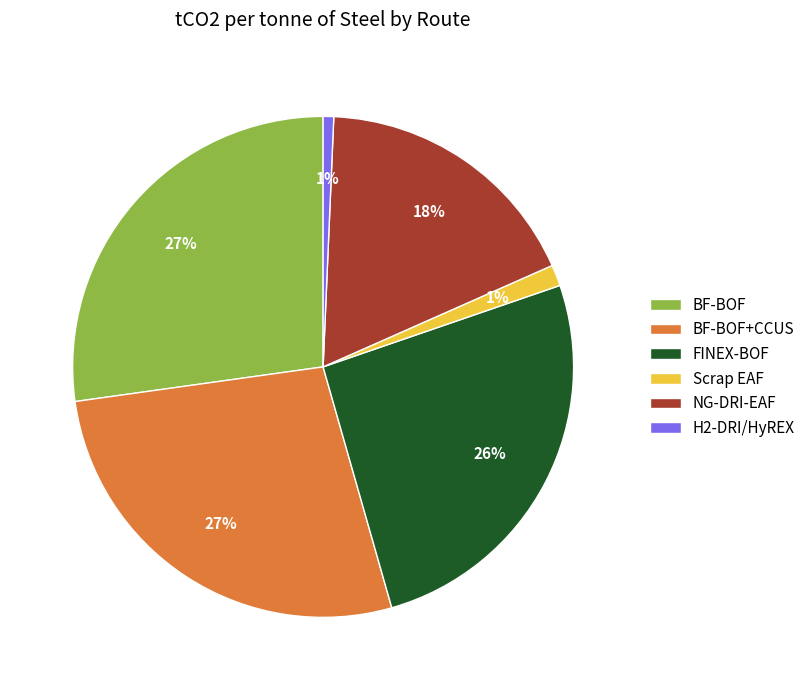

Does any single category account for the majority?

No